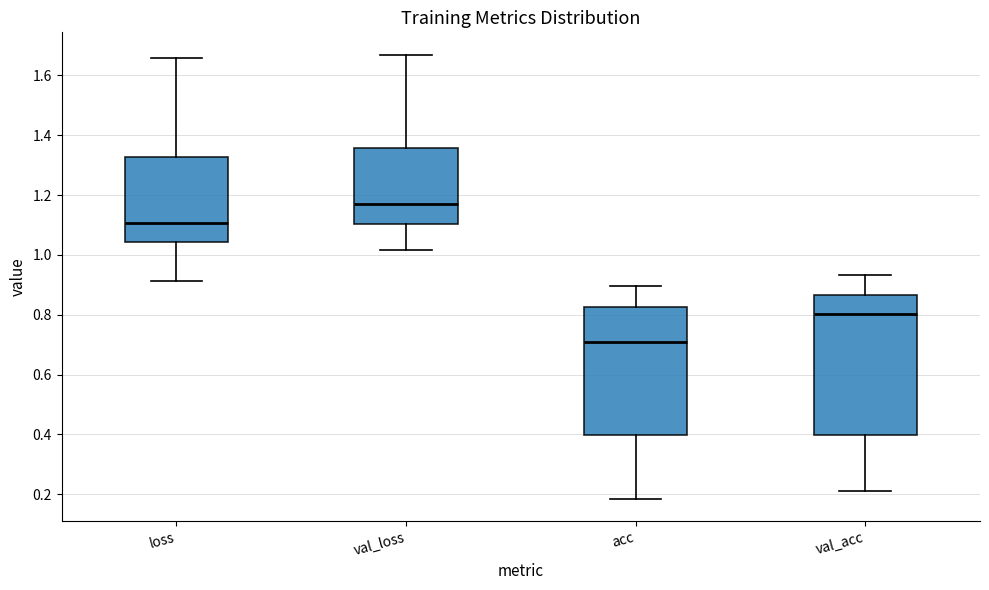

Which box is the tallest, from its lower edge to its upper edge?

val_acc